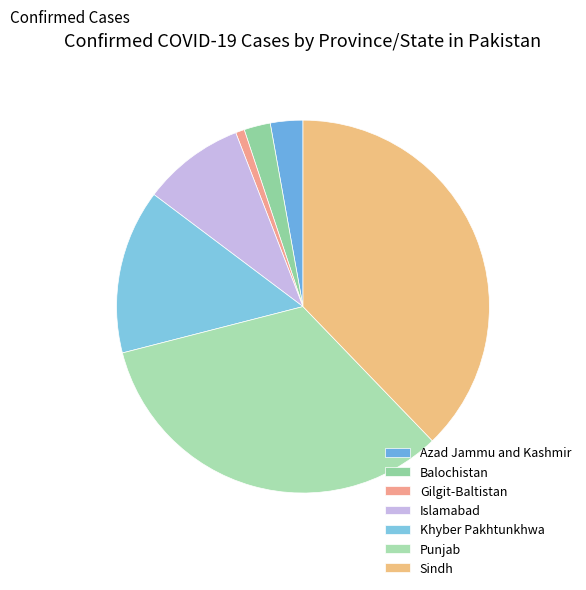

How many segments does this pie chart have?

7